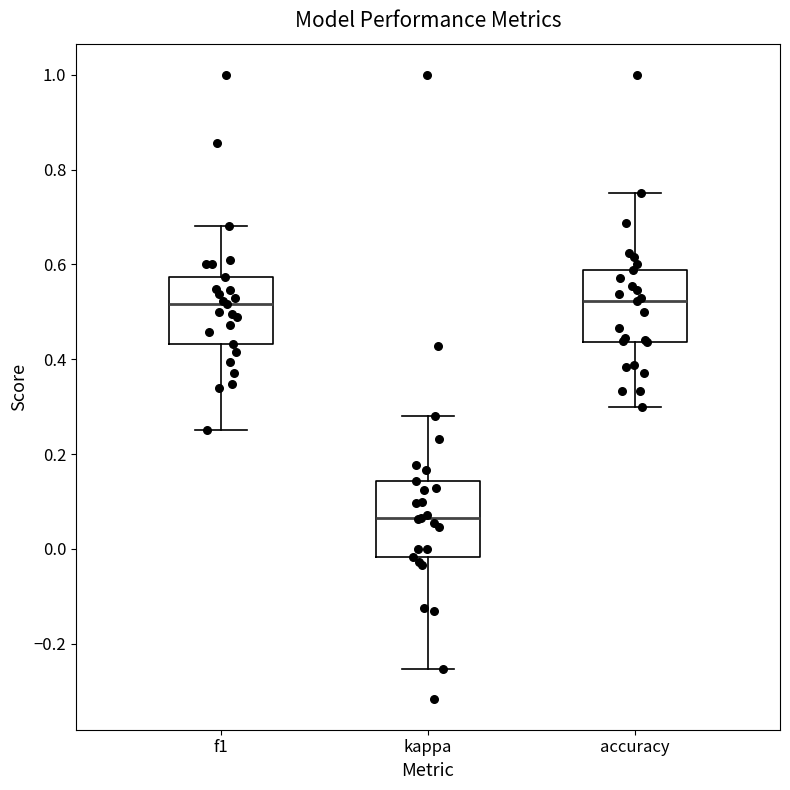

Reading left to right, transcribe this box plot: for each box, give where its median line is, the range the box spans, and where its two whiskers end, as read against the y-axis. The values are not printed on the chart, so give them approximately, as read against the axis.

f1: median 0.52, box 0.44 to 0.58, whiskers 0.26 to 0.68
kappa: median 0.06, box -0.02 to 0.14, whiskers -0.26 to 0.28
accuracy: median 0.52, box 0.44 to 0.58, whiskers 0.30 to 0.76